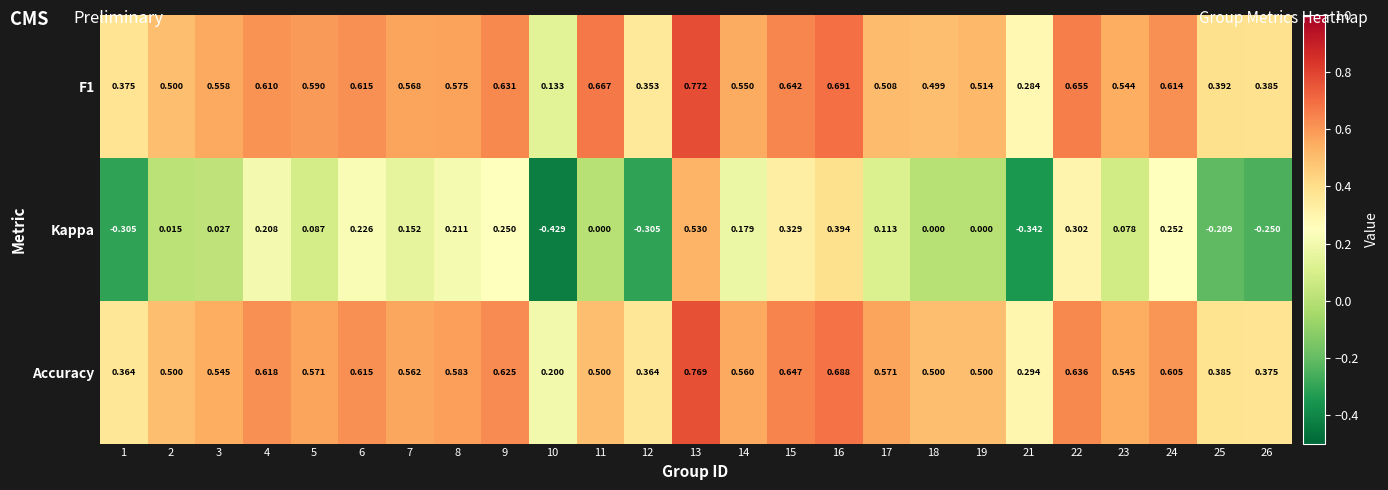

Which series changed the most between 3 and 26?

Kappa